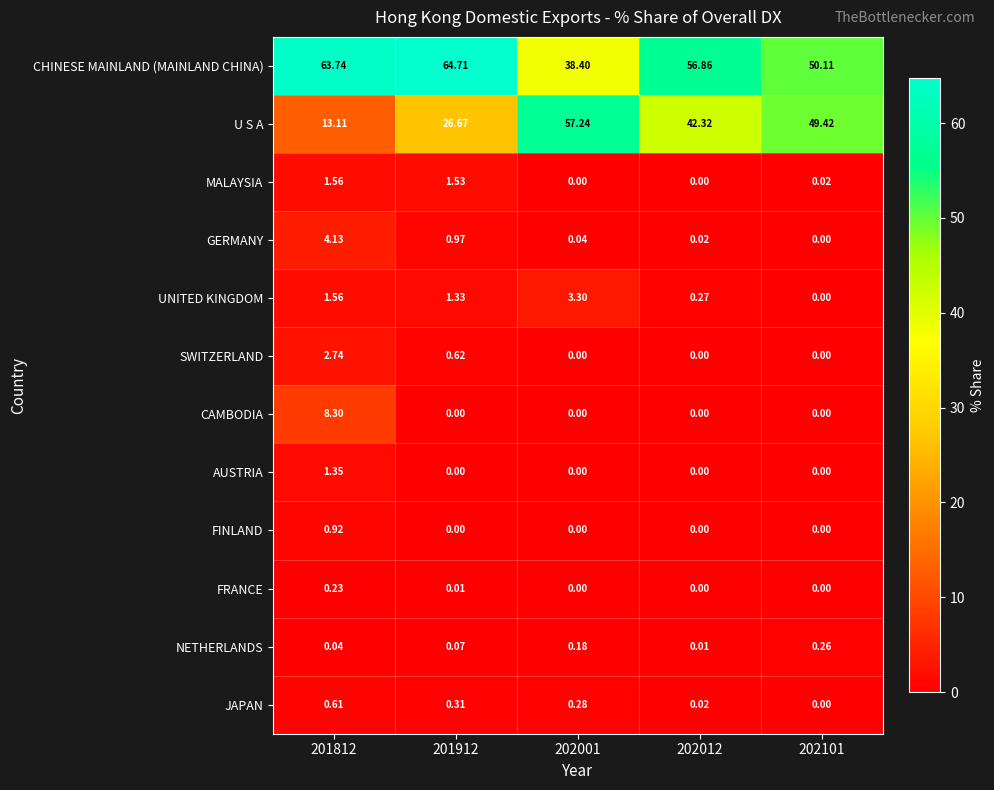

Rank the series by their maximum value, from lowest to highest.

FRANCE, NETHERLANDS, JAPAN, FINLAND, AUSTRIA, MALAYSIA, SWITZERLAND, UNITED KINGDOM, GERMANY, CAMBODIA, U S A, CHINESE MAINLAND (MAINLAND CHINA)